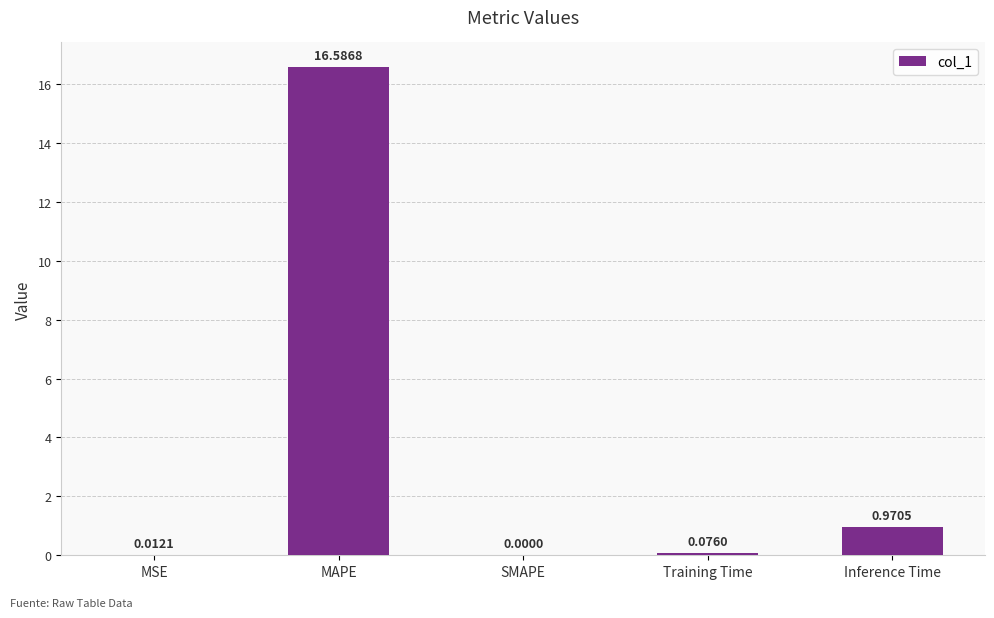

What is the change in value from Training Time to Inference Time?

+0.9